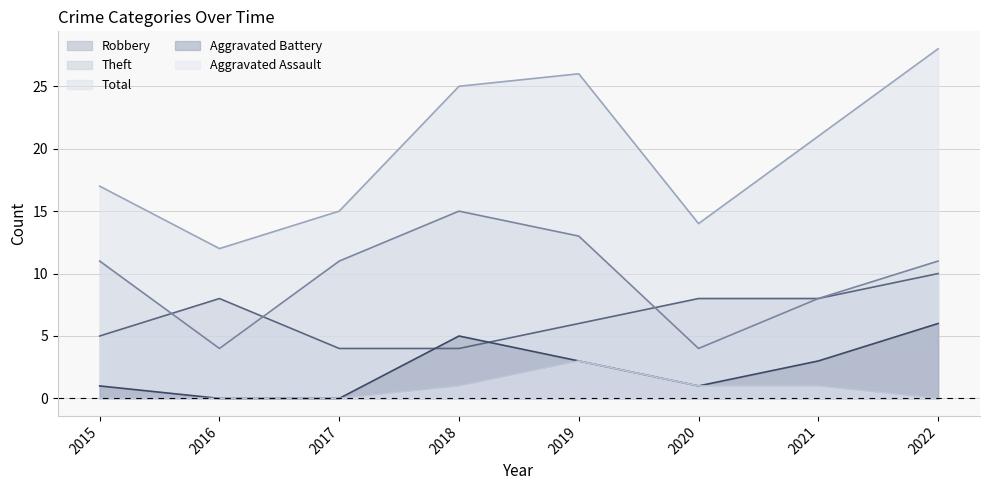

What is the maximum value shown in the chart?

28